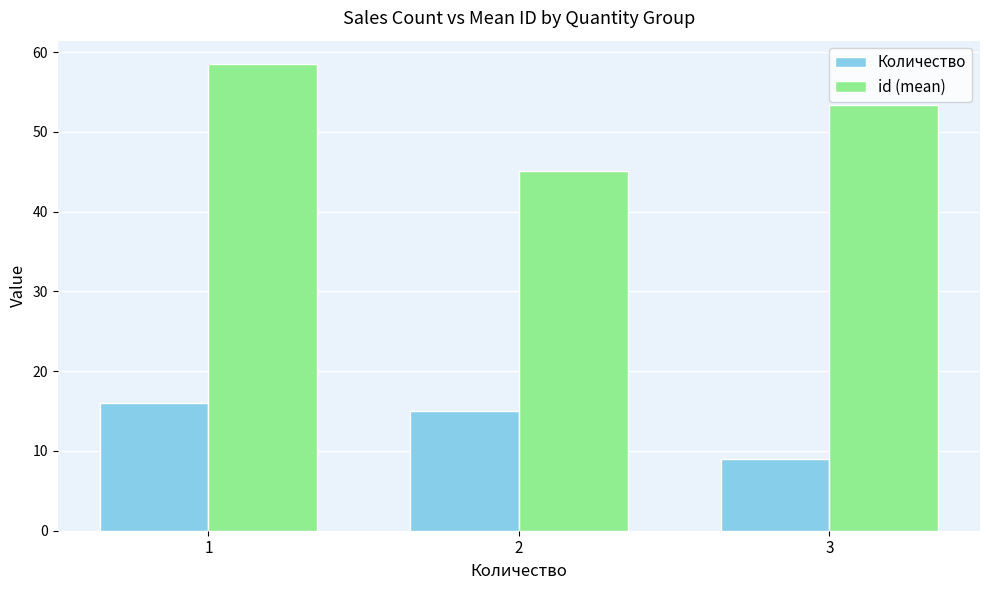

List the series in order of their overall mean, highest first.

id (mean), Количество